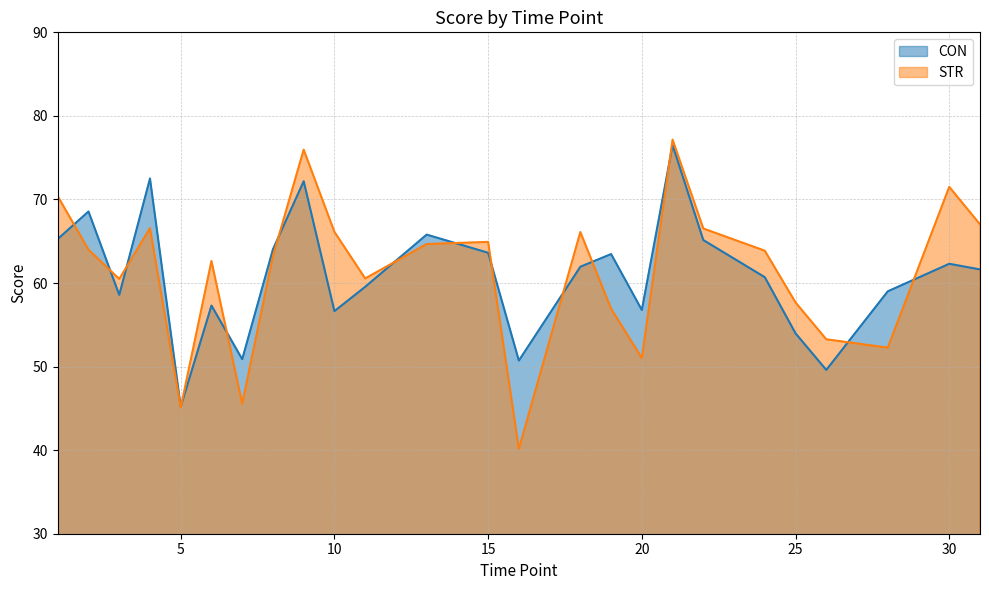

Where do CON and STR first cross each other?

1 and 2